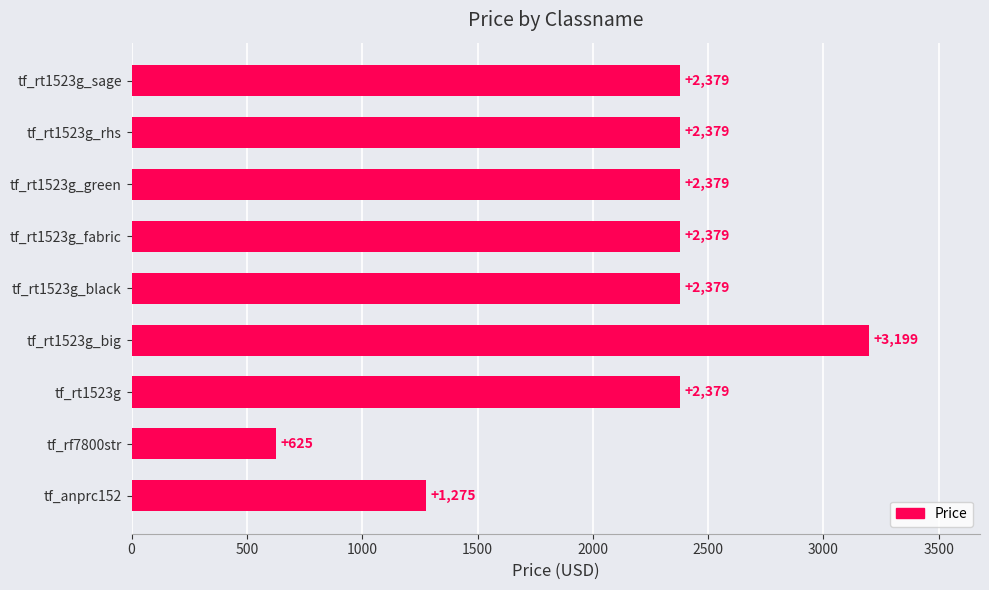

What value does the data have at tf_rt1523g_black?

2379